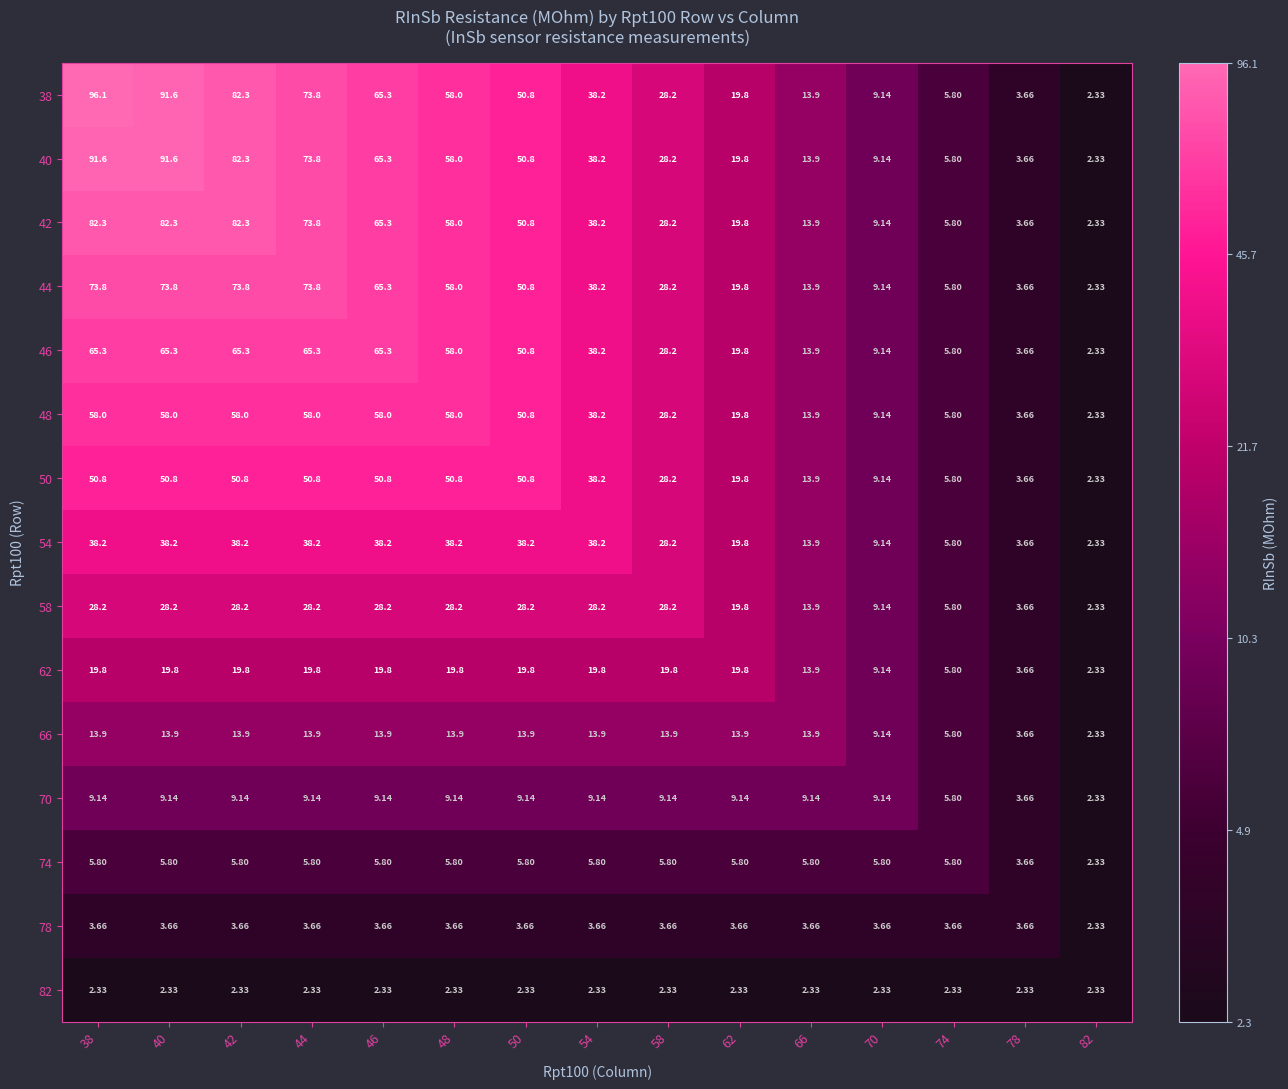

Is the value of 50 at 48 greater than the value of 74 at 70?

Yes